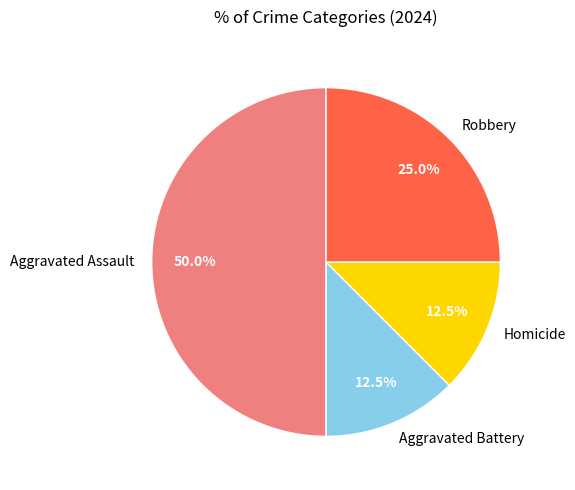

What is the largest slice in the pie chart?

Aggravated Assault